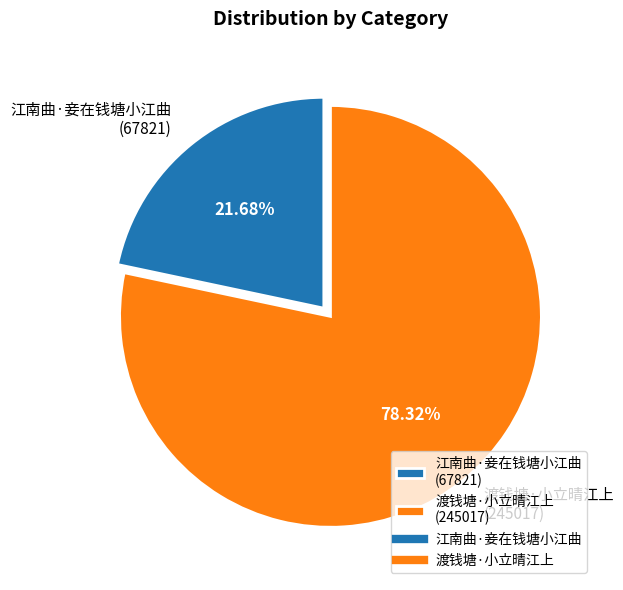

Which category has the biggest portion of the pie?

渡钱塘·小立晴江上